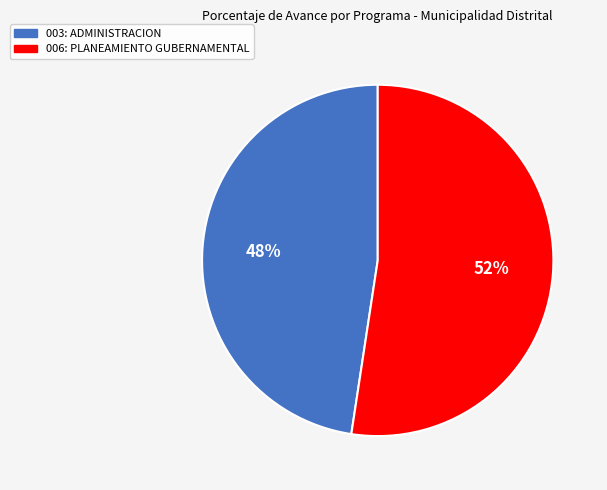

Approximately how many times larger is the value at 003: ADMINISTRACION compared to 006: PLANEAMIENTO GUBERNAMENTAL?

0.9